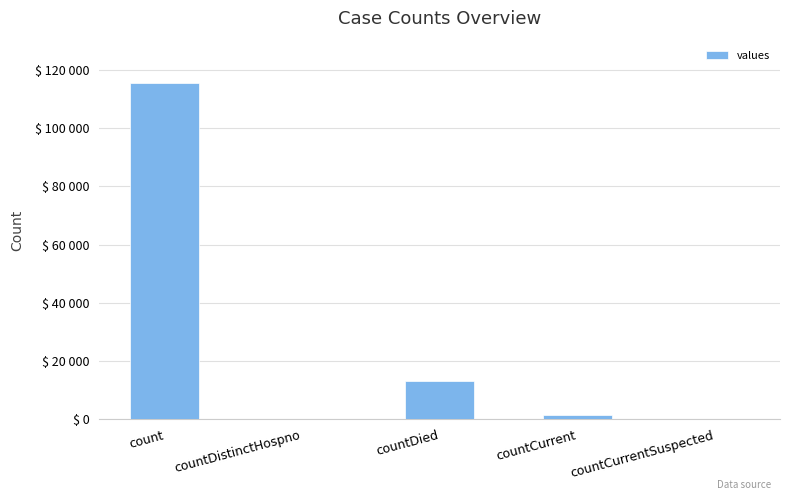

What is the label of the 2nd bar from the right?

countCurrent